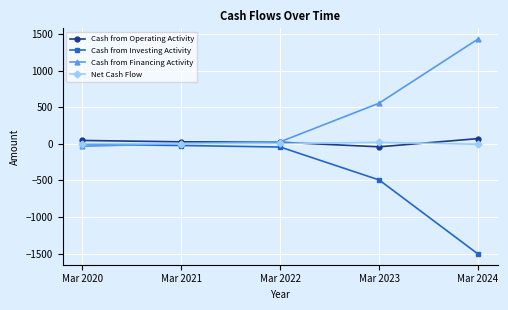

What is the difference between the maximum and minimum values in the Cash from Financing Activity series?

1464